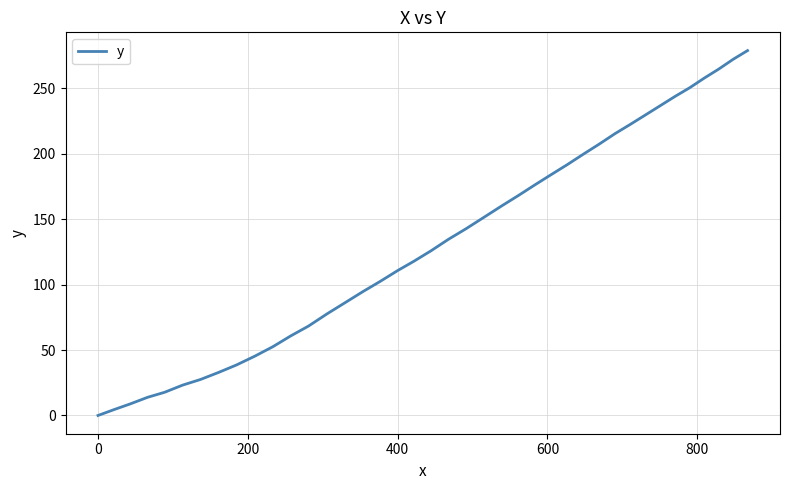

What is the difference between the maximum and minimum values?

278.8